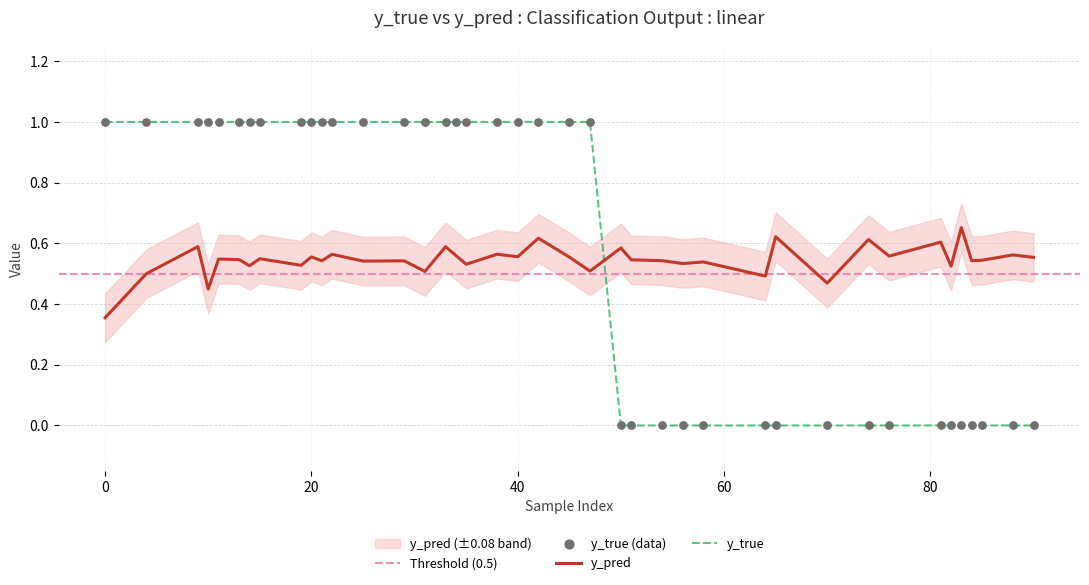

What is the total value across all series at 4?

1.5